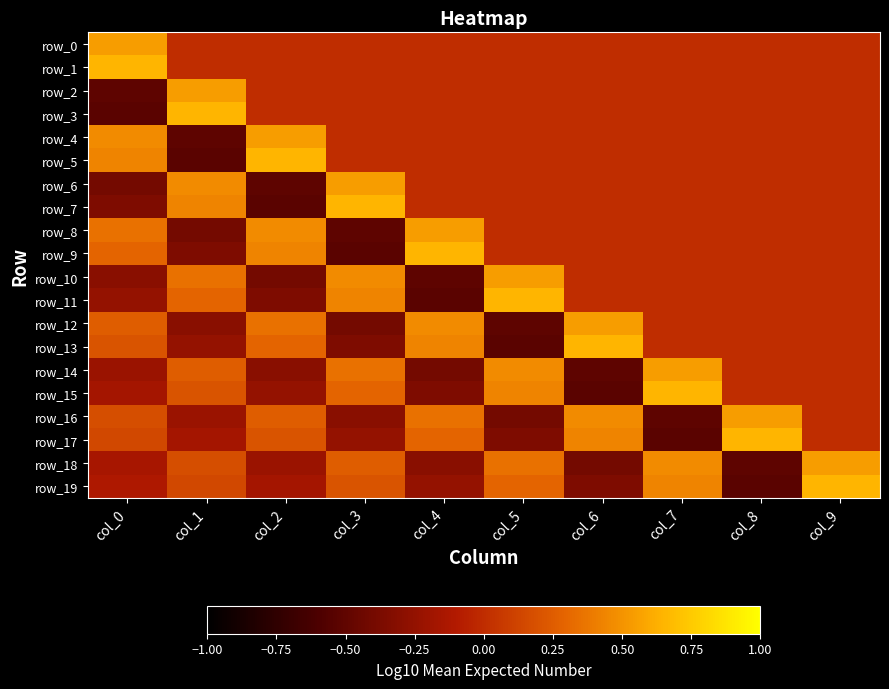

At col_2, list the series in order from largest to smallest.

row_5, row_4, row_8, row_9, row_12, row_13, row_16, row_17, row_0, row_1, row_2, row_3, row_19, row_18, row_15, row_14, row_11, row_10, row_6, row_7